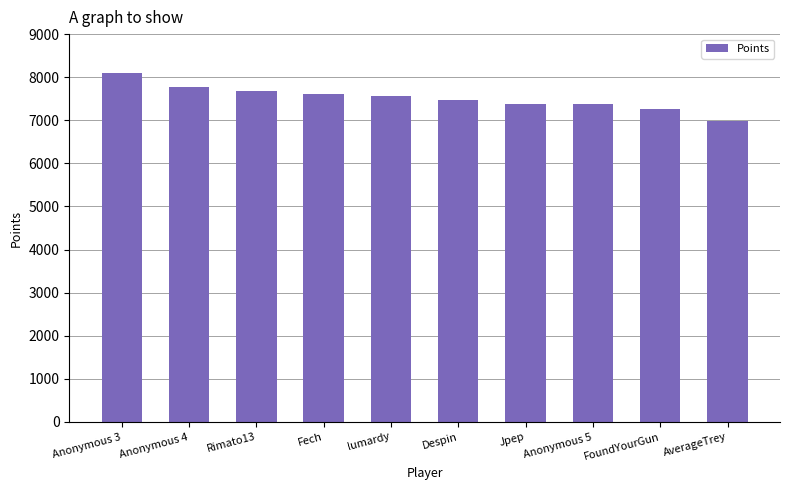

Which category has the lowest value across all series?

AverageTrey